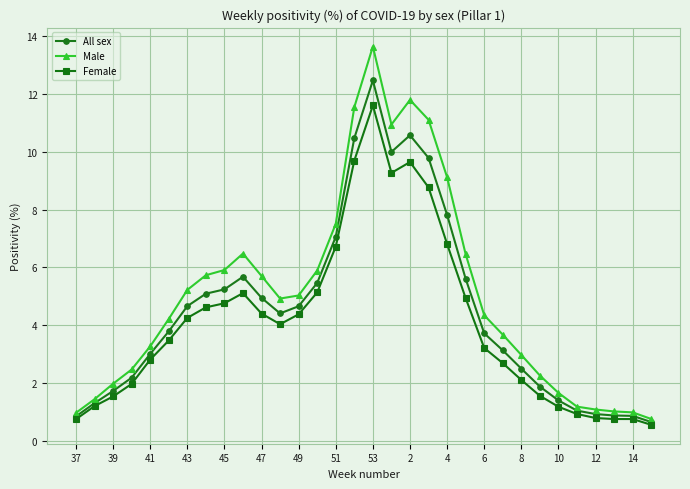

At how many categories does at least one series exceed 8?

6